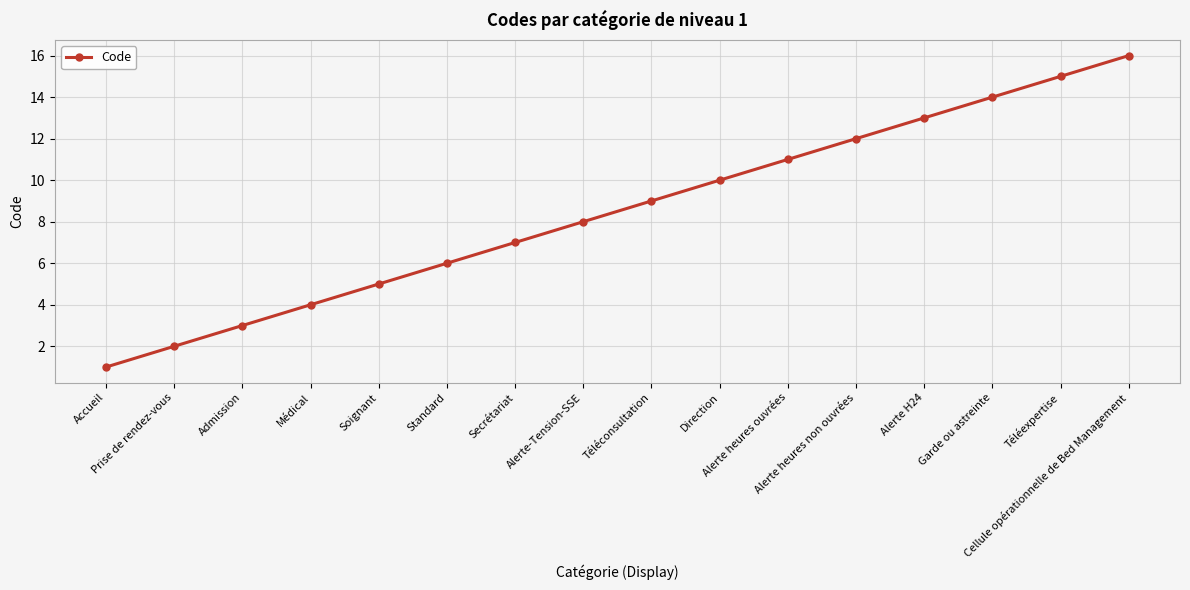

What is the label of the 13th point from the left?

Alerte H24